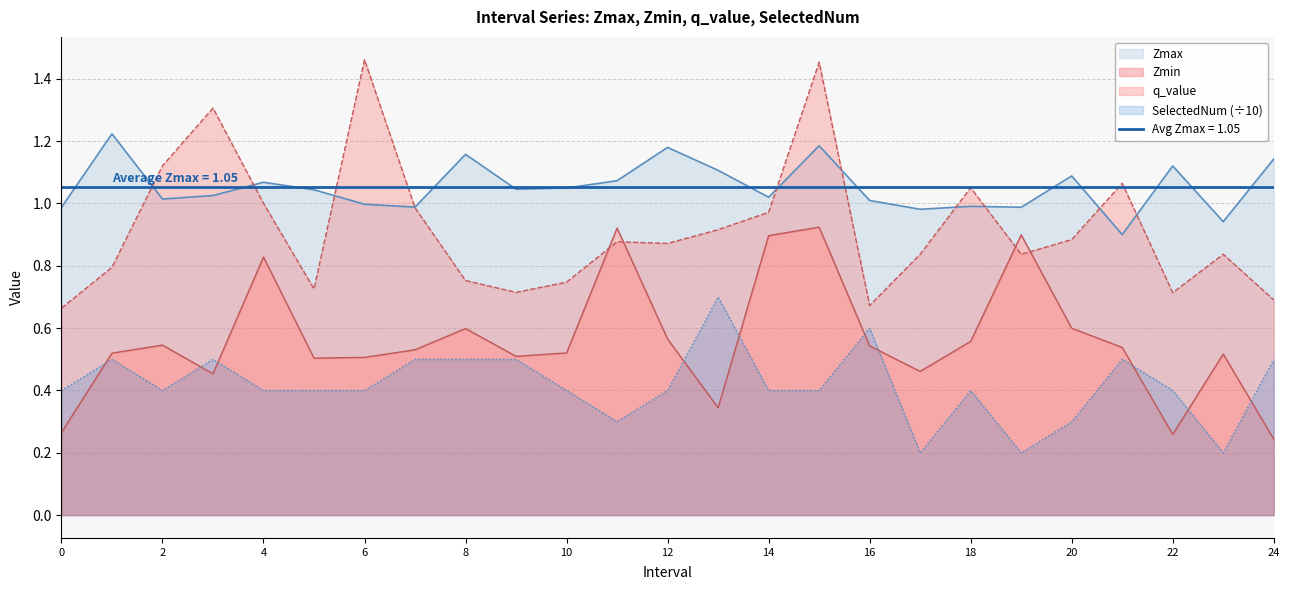

After their last crossing, which series has the higher values: Zmin or q_value?

q_value